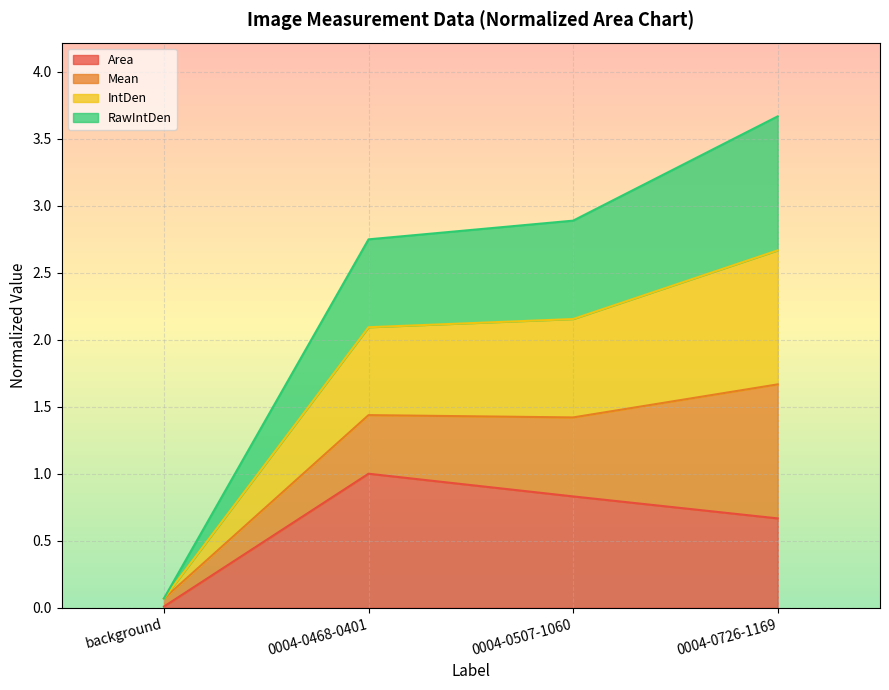

True or false: IntDen has more than 1 points higher than both neighbors.

False